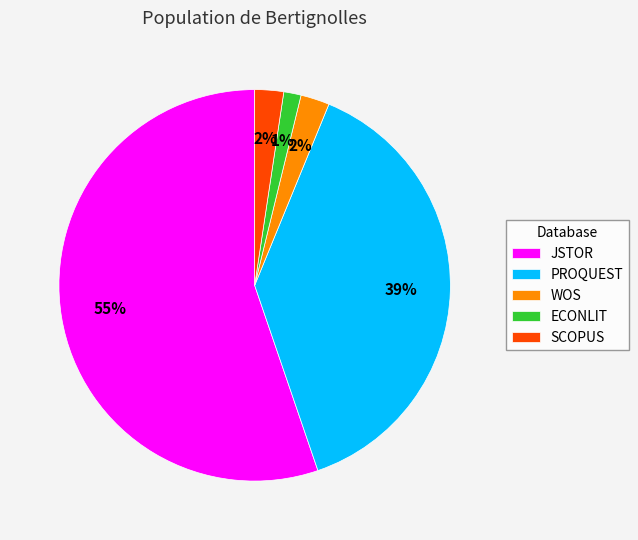

What is the largest slice in the pie chart?

JSTOR